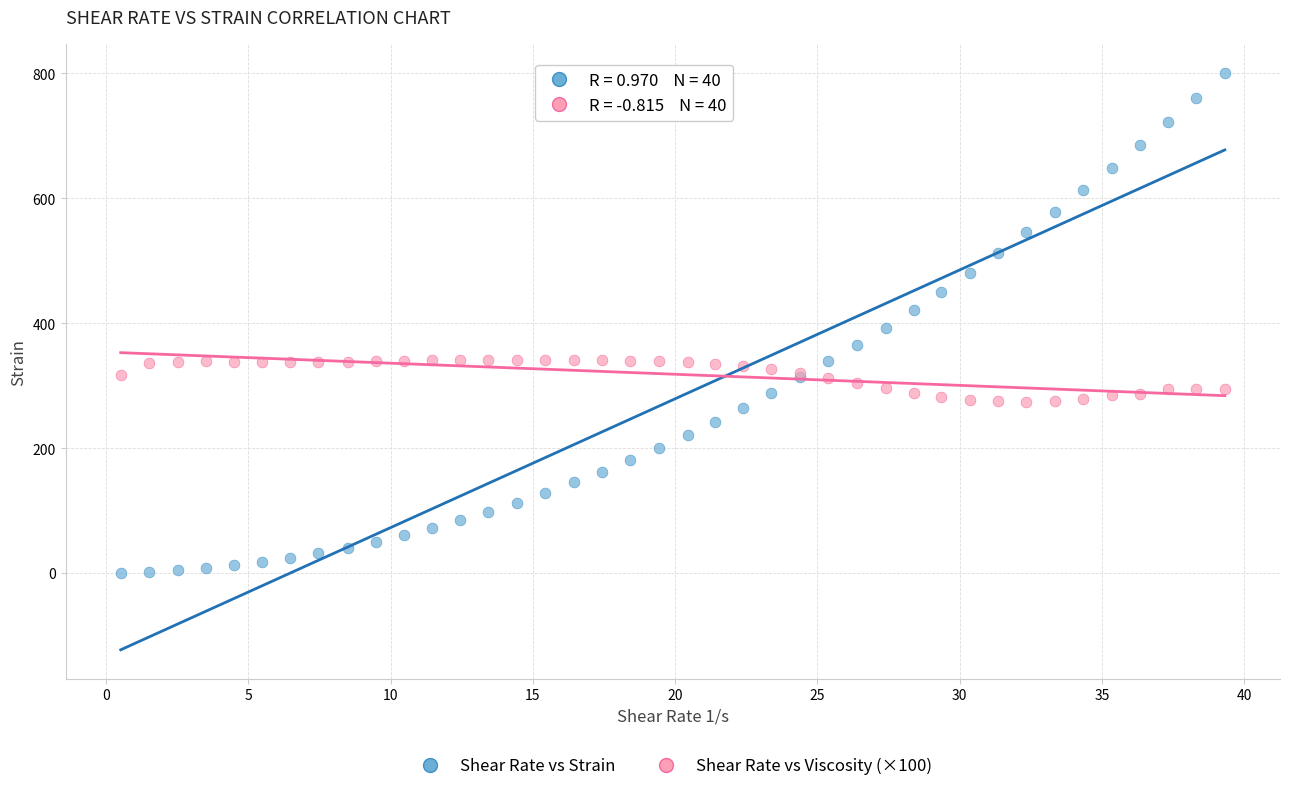

What are all the series names shown in the legend?

Shear Rate vs Strain, Shear Rate vs Viscosity (×100)